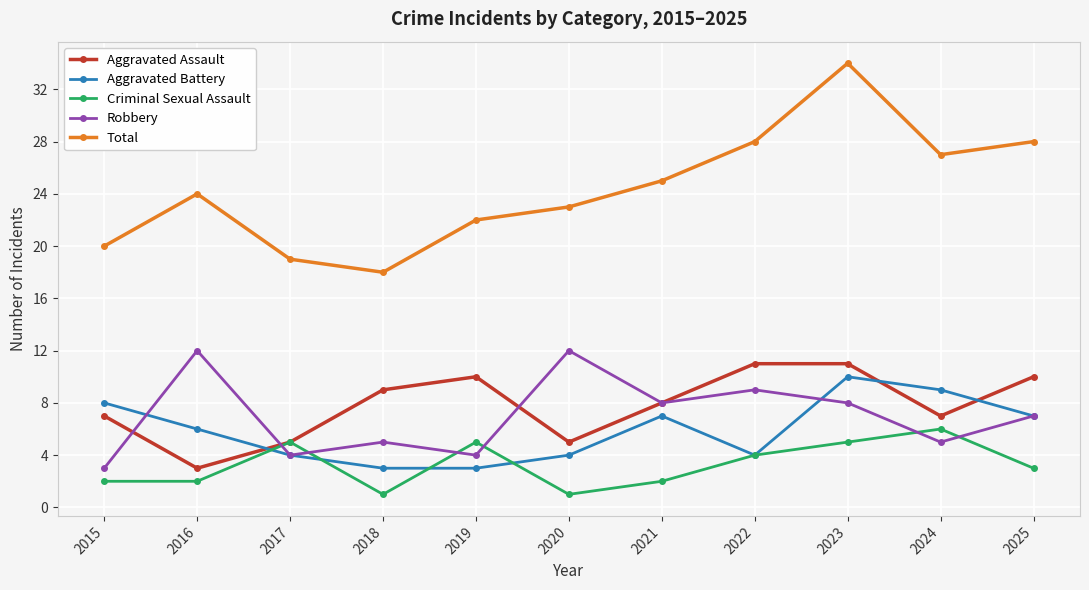

True or false: Robbery and Criminal Sexual Assault intersect in this chart.

True